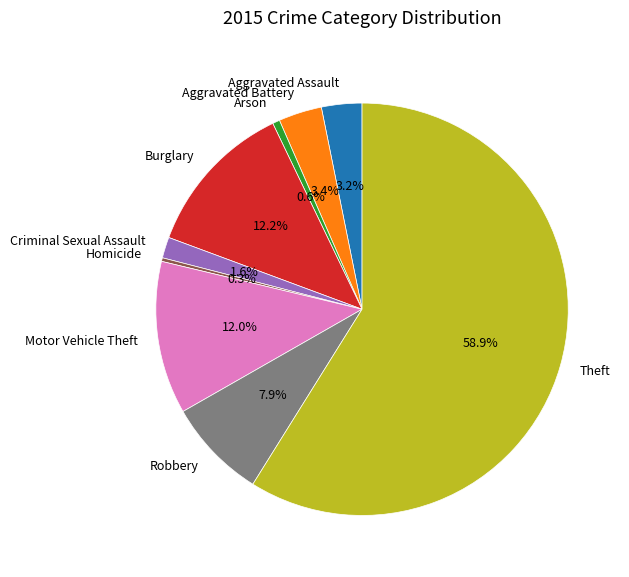

To the nearest percent, what percentage of the pie is Aggravated Assault?

3%